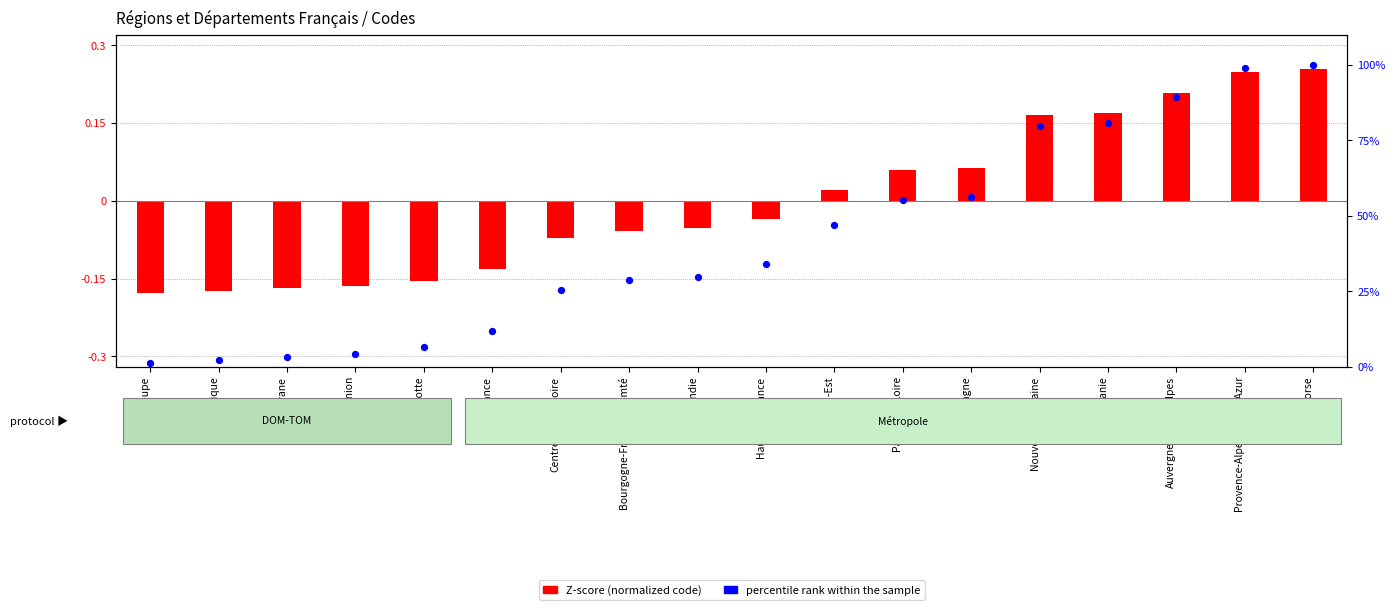

What is the total value across all series at Hauts-de-France?

34.0